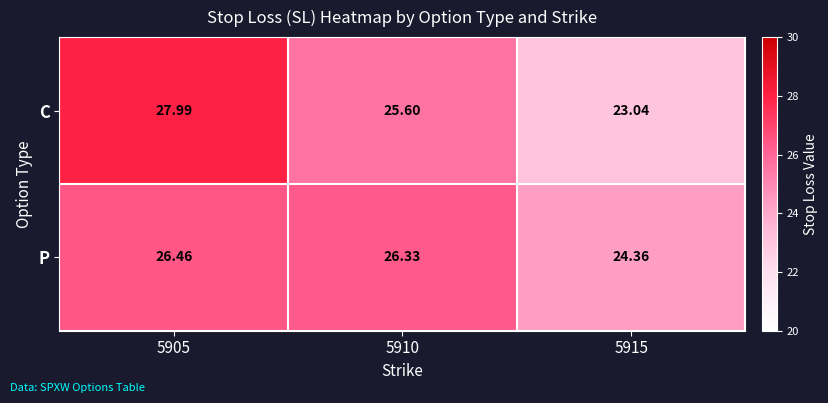

Is the value of C at 5905 greater than the value of P at 5915?

Yes